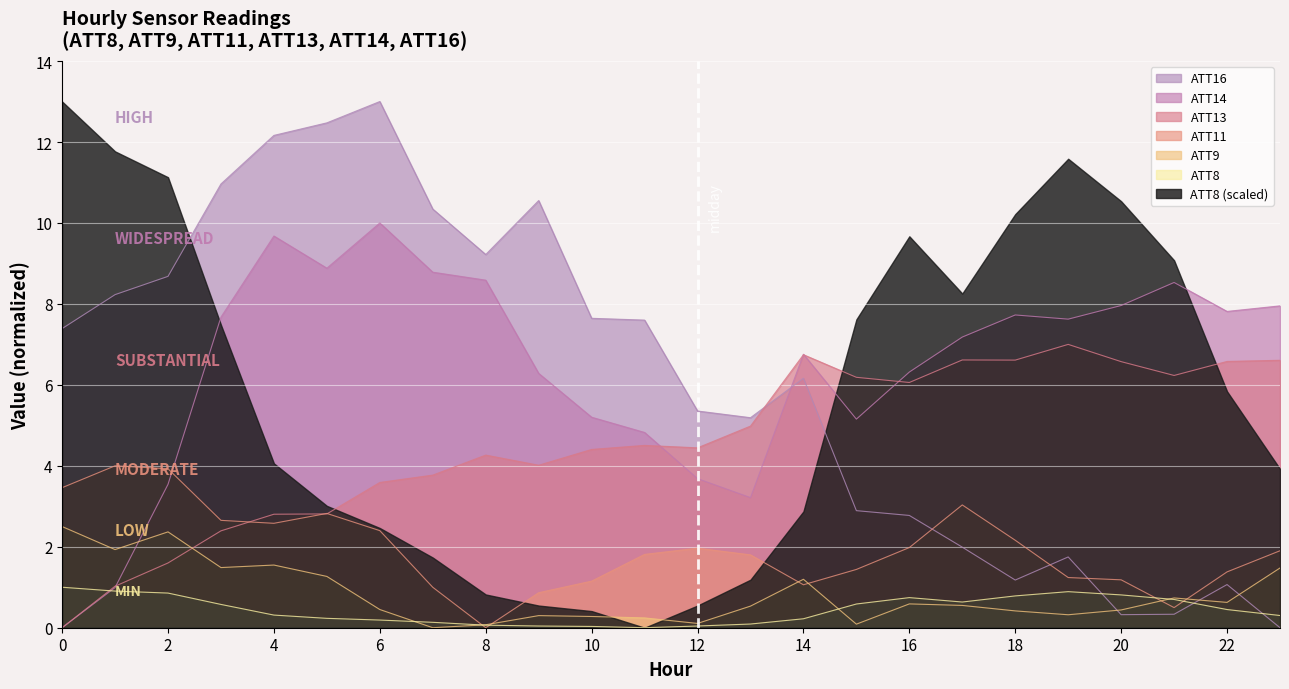

Reading right to left, what are all the values shown in this chart?

ATT8: 0.3	0.4	0.7	0.8	0.9	0.8	0.6	0.7	0.6	0.2	0.1	0.0	0.0	0.0	0.0	0.1	0.1	0.2	0.2	0.3	0.6	0.9	0.9	1.0
ATT9: 1.5	0.6	0.7	0.4	0.3	0.4	0.6	0.6	0.1	1.2	0.5	0.1	0.2	0.3	0.3	0.1	0.0	0.4	1.3	1.5	1.5	2.4	1.9	2.5
ATT11: 1.9	1.4	0.5	1.2	1.2	2.2	3.0	2.0	1.4	1.1	1.8	2.0	1.8	1.2	0.9	0.0	1.0	2.4	2.8	2.6	2.7	3.9	4.0	3.5
ATT13: 6.6	6.6	6.2	6.6	7.0	6.6	6.6	6.1	6.2	6.7	5.0	4.4	4.5	4.4	4.0	4.3	3.8	3.6	2.8	2.8	2.4	1.6	1.0	0.0
ATT14: 8.0	7.8	8.5	8.0	7.6	7.7	7.2	6.3	5.2	6.8	3.2	3.7	4.8	5.2	6.3	8.6	8.8	10.0	8.9	9.7	7.7	3.5	1.0	0.0
ATT16: 0.0	1.1	0.3	0.3	1.7	1.2	2.0	2.8	2.9	6.2	5.2	5.4	7.6	7.6	10.6	9.2	10.3	13.0	12.5	12.2	11.0	8.7	8.2	7.4